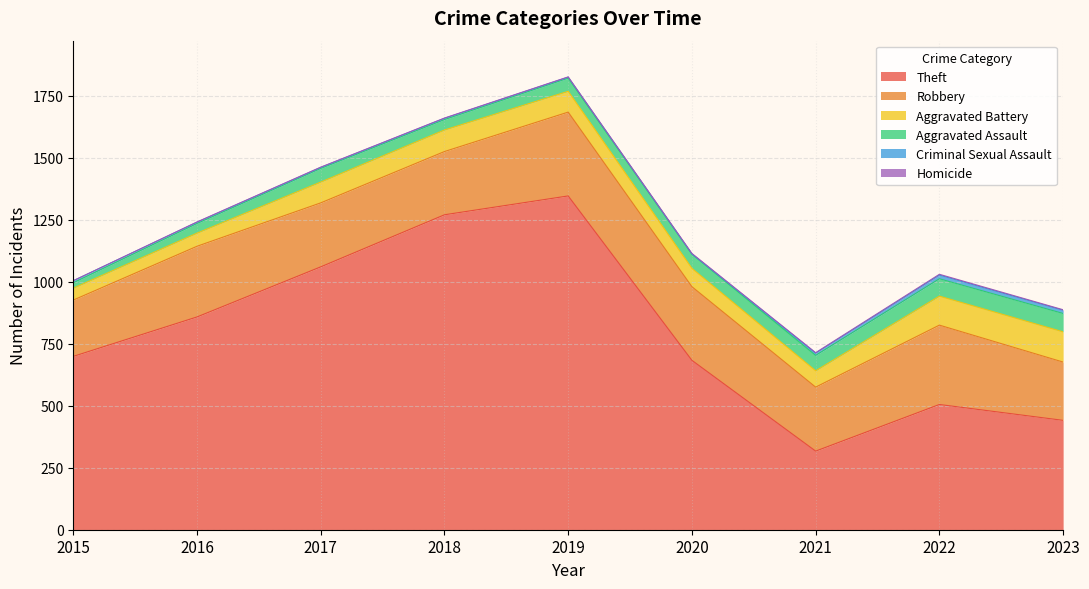

Reading left to right, extract all data points from this chart.

Theft: 699	858	1060	1270	1346	683	317	505	441
Robbery: 227	285	258	255	338	297	258	320	235
Aggravated Battery: 48	53	84	87	84	74	66	117	122
Aggravated Assault: 22	39	55	42	53	57	62	70	74
Criminal Sexual Assault: 8	5	4	5	4	1	9	15	13
Homicide: 0	1	1	1	1	2	2	3	2